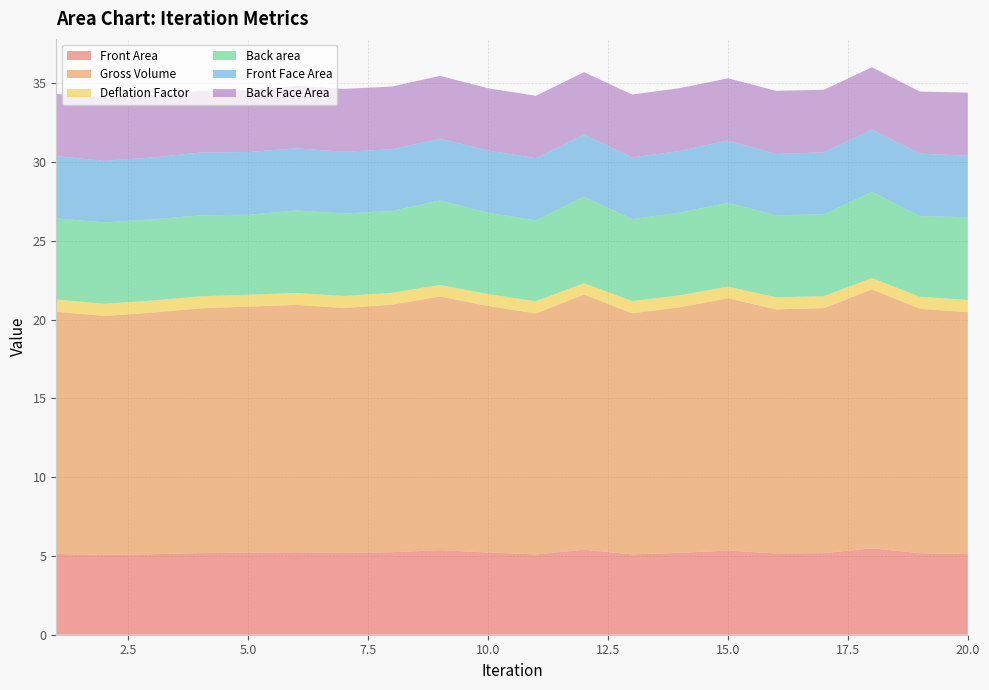

Reading right to left, list all the values displayed in this chart.

Front Area: 20=5.1	19=5.2	18=5.5	17=5.2	16=5.2	15=5.3	14=5.2	13=5.1	12=5.4	11=5.1	10=5.2	9=5.4	8=5.2	7=5.2	6=5.2	5=5.2	4=5.2	3=5.1	2=5.1	1=5.1
Gross Volume: 20=15.4	19=15.5	18=16.4	17=15.5	16=15.5	15=16.0	14=15.6	13=15.3	12=16.2	11=15.3	10=15.6	9=16.1	8=15.7	7=15.6	6=15.7	5=15.6	4=15.5	3=15.3	2=15.2	1=15.4
Deflation Factor: 20=0.8	19=0.8	18=0.7	17=0.8	16=0.8	15=0.7	14=0.8	13=0.8	12=0.7	11=0.8	10=0.8	9=0.7	8=0.8	7=0.8	6=0.8	5=0.8	4=0.8	3=0.8	2=0.8	1=0.8
Back area: 20=5.3	19=5.1	18=5.5	17=5.2	16=5.2	15=5.3	14=5.2	13=5.2	12=5.5	11=5.1	10=5.2	9=5.4	8=5.2	7=5.2	6=5.2	5=5.1	4=5.1	3=5.1	2=5.2	1=5.2
Front Face Area: 20=3.9	19=4.0	18=3.9	17=3.9	16=3.9	15=4.0	14=3.9	13=3.9	12=3.9	11=3.9	10=4.0	9=3.9	8=3.9	7=3.9	6=3.9	5=4.0	4=4.0	3=3.9	2=3.9	1=3.9
Back Face Area: 20=4.0	19=3.9	18=4.0	17=4.0	16=4.0	15=3.9	14=4.0	13=4.0	12=4.0	11=4.0	10=3.9	9=4.0	8=4.0	7=4.0	6=4.0	5=3.9	4=3.9	3=4.0	2=4.0	1=4.0